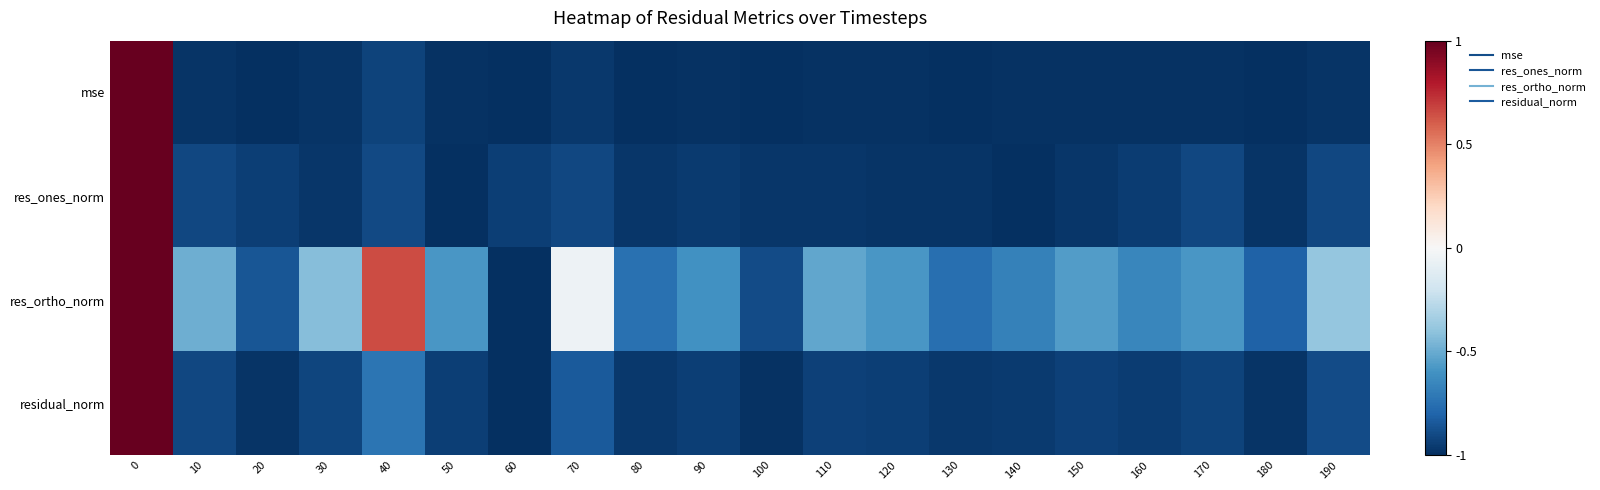

Reading left to right, transcribe all the data shown in this chart.

mse: 0=1.0	10=-1.0	20=-1.0	30=-1.0	40=-0.9	50=-1.0	60=-1.0	70=-1.0	80=-1.0	90=-1.0	100=-1.0	110=-1.0	120=-1.0	130=-1.0	140=-1.0	150=-1.0	160=-1.0	170=-1.0	180=-1.0	190=-1.0
res_ones_norm: 0=1.0	10=-0.9	20=-0.9	30=-1.0	40=-0.9	50=-1.0	60=-0.9	70=-0.9	80=-1.0	90=-1.0	100=-1.0	110=-1.0	120=-1.0	130=-1.0	140=-1.0	150=-1.0	160=-0.9	170=-0.9	180=-1.0	190=-0.9
res_ortho_norm: 0=1.0	10=-0.5	20=-0.9	30=-0.4	40=0.7	50=-0.6	60=-1.0	70=-0.0	80=-0.7	90=-0.6	100=-0.9	110=-0.5	120=-0.6	130=-0.8	140=-0.7	150=-0.6	160=-0.7	170=-0.6	180=-0.8	190=-0.4
residual_norm: 0=1.0	10=-0.9	20=-1.0	30=-0.9	40=-0.7	50=-0.9	60=-1.0	70=-0.8	80=-1.0	90=-0.9	100=-1.0	110=-0.9	120=-0.9	130=-1.0	140=-1.0	150=-0.9	160=-0.9	170=-0.9	180=-1.0	190=-0.9